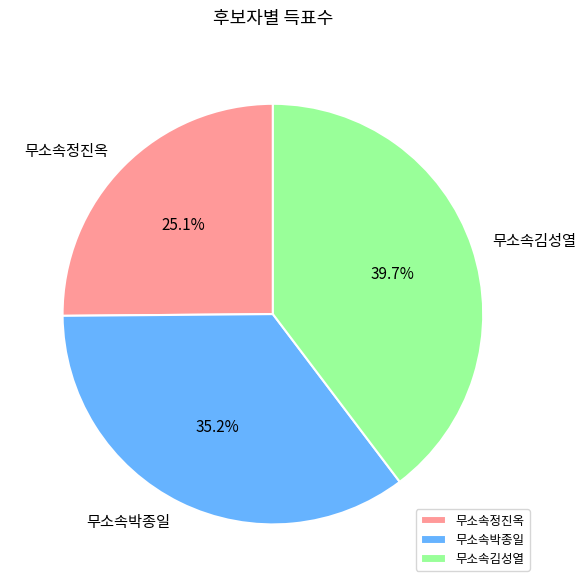

How many segments does this pie chart have?

3